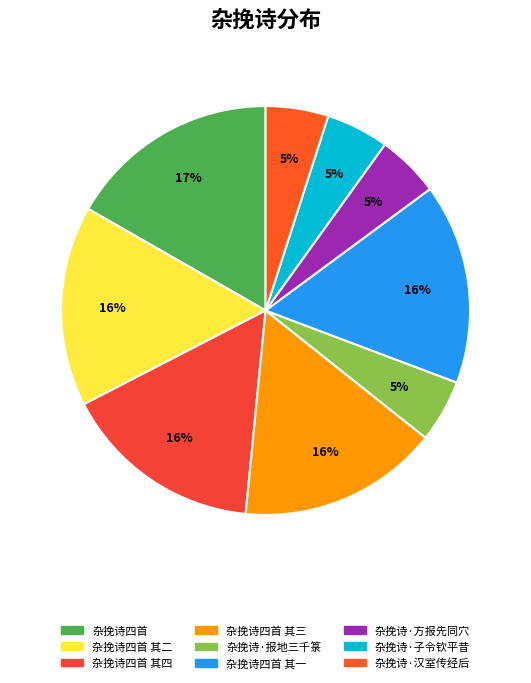

Is the sum of 杂挽诗·子令钦平昔 and 杂挽诗·汉室传经后 greater than half?

No